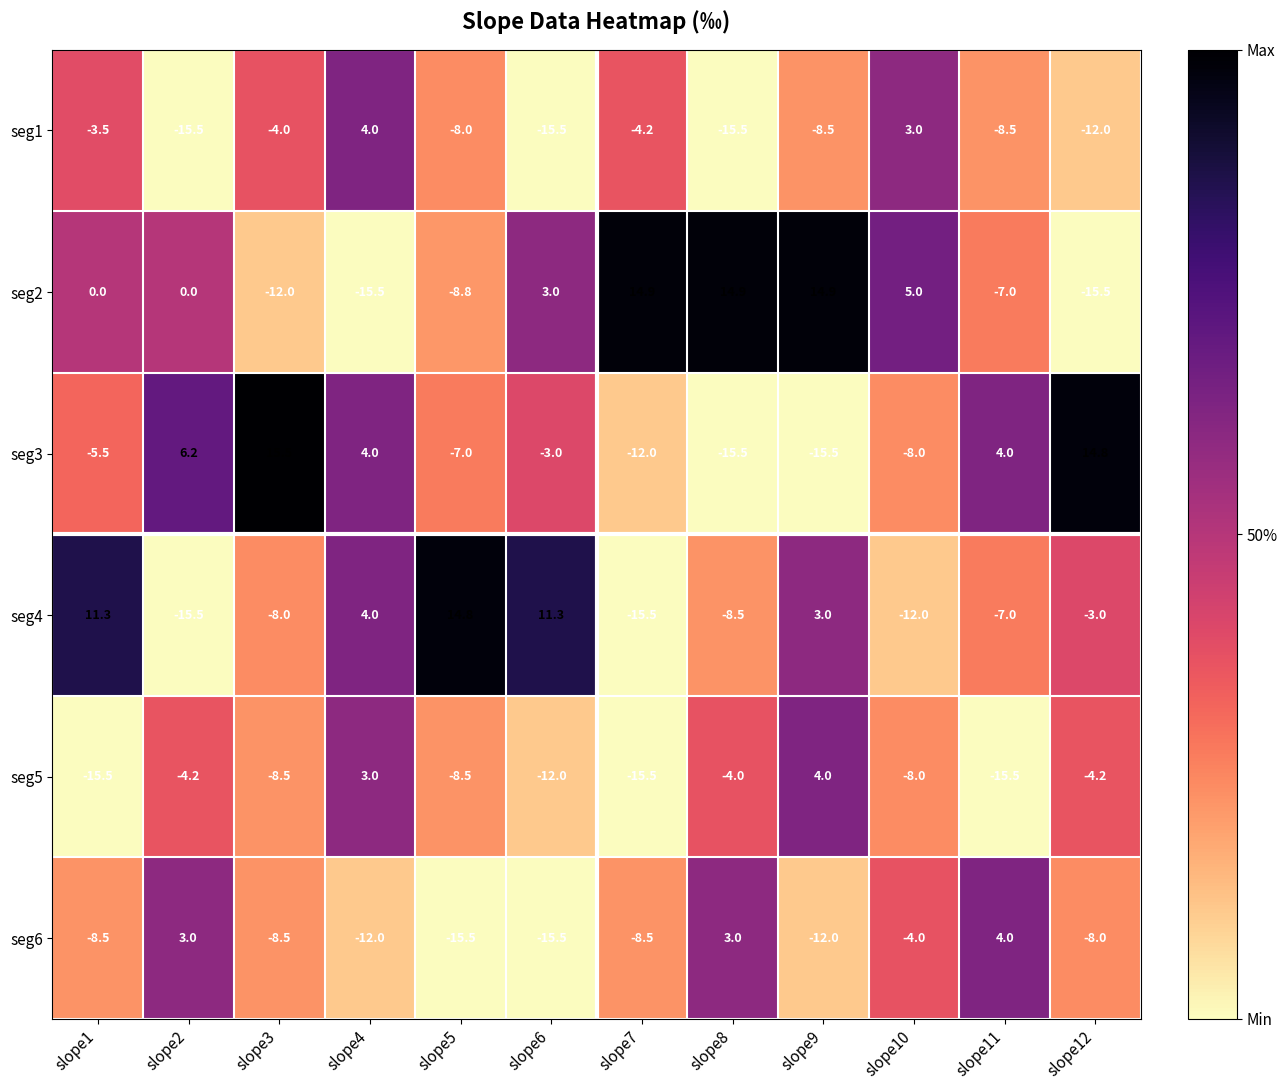

At which category does the chart reach its peak across all series?

slope3